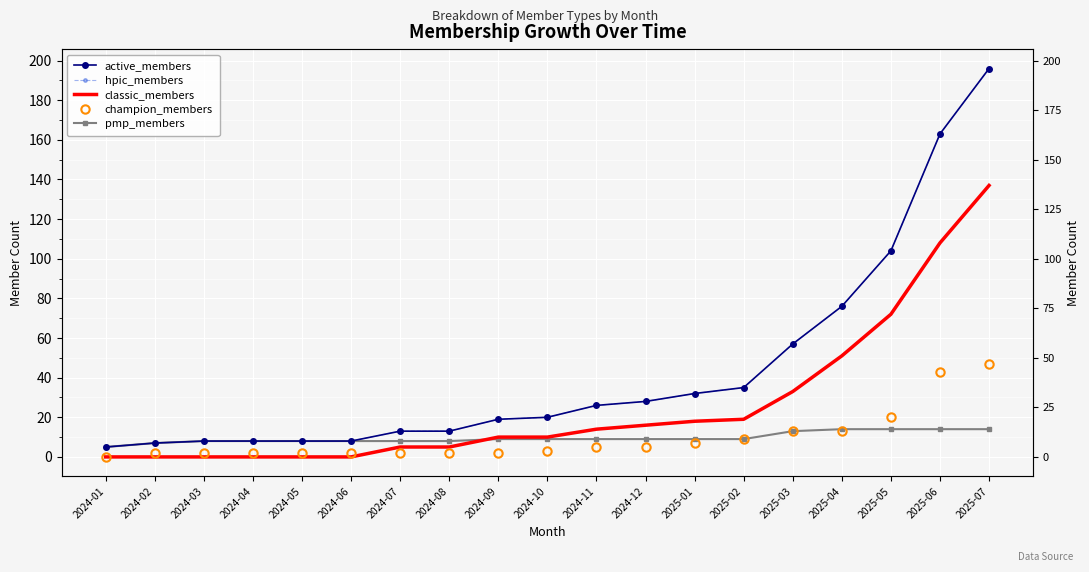

Read the classic_members value at 2025-02, to the nearest 5.

20